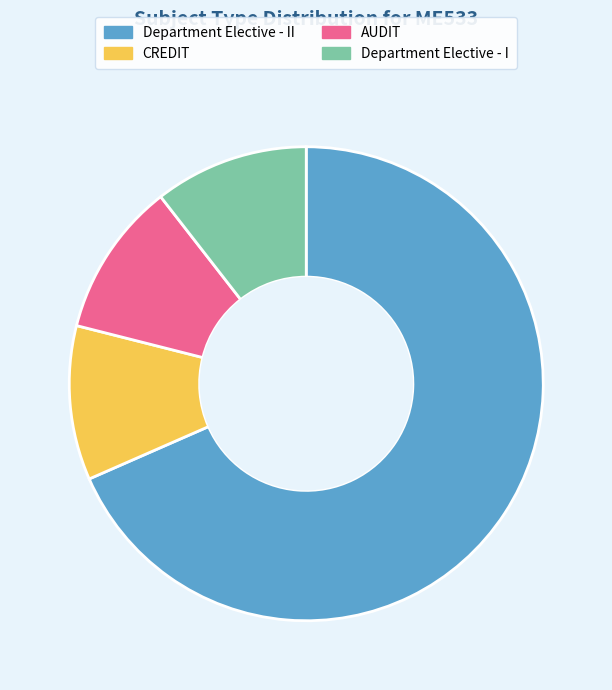

Count the number of slices in the pie.

4